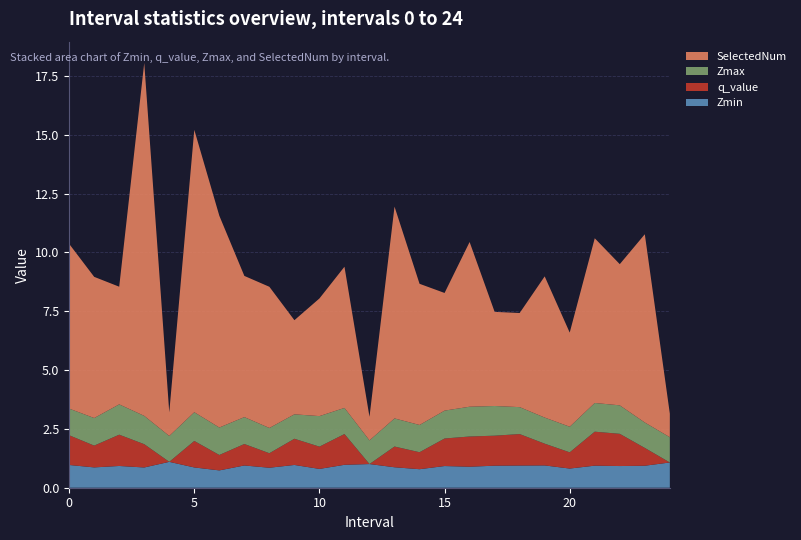

Reading right to left, what are all the values shown in this chart?

Zmin: 24.0=1.1	23.0=0.9	22.0=0.9	21.0=0.9	20.0=0.8	19.0=0.9	18.0=0.9	17.0=0.9	16.0=0.9	15.0=0.9	14.0=0.8	13.0=0.9	12.0=1.0	11.0=1.0	10.0=0.8	9.0=1.0	8.0=0.8	7.0=0.9	6.0=0.7	5.0=0.9	4.0=1.1	3.0=0.9	2.0=0.9	1.0=0.9	0.0=1.0
q_value: 24.0=0.0	23.0=0.8	22.0=1.4	21.0=1.4	20.0=0.7	19.0=0.9	18.0=1.3	17.0=1.3	16.0=1.3	15.0=1.2	14.0=0.7	13.0=0.9	12.0=0.0	11.0=1.3	10.0=0.9	9.0=1.1	8.0=0.6	7.0=0.9	6.0=0.7	5.0=1.1	4.0=0.0	3.0=1.0	2.0=1.3	1.0=0.9	0.0=1.3
Zmax: 24.0=1.1	23.0=1.1	22.0=1.2	21.0=1.2	20.0=1.1	19.0=1.1	18.0=1.1	17.0=1.3	16.0=1.3	15.0=1.2	14.0=1.2	13.0=1.2	12.0=1.0	11.0=1.1	10.0=1.3	9.0=1.0	8.0=1.1	7.0=1.1	6.0=1.2	5.0=1.2	4.0=1.1	3.0=1.2	2.0=1.3	1.0=1.2	0.0=1.1
SelectedNum: 24.0=1.0	23.0=8.0	22.0=6.0	21.0=7.0	20.0=4.0	19.0=6.0	18.0=4.0	17.0=4.0	16.0=7.0	15.0=5.0	14.0=6.0	13.0=9.0	12.0=1.0	11.0=6.0	10.0=5.0	9.0=4.0	8.0=6.0	7.0=6.0	6.0=9.0	5.0=12.0	4.0=1.0	3.0=15.0	2.0=5.0	1.0=6.0	0.0=7.0